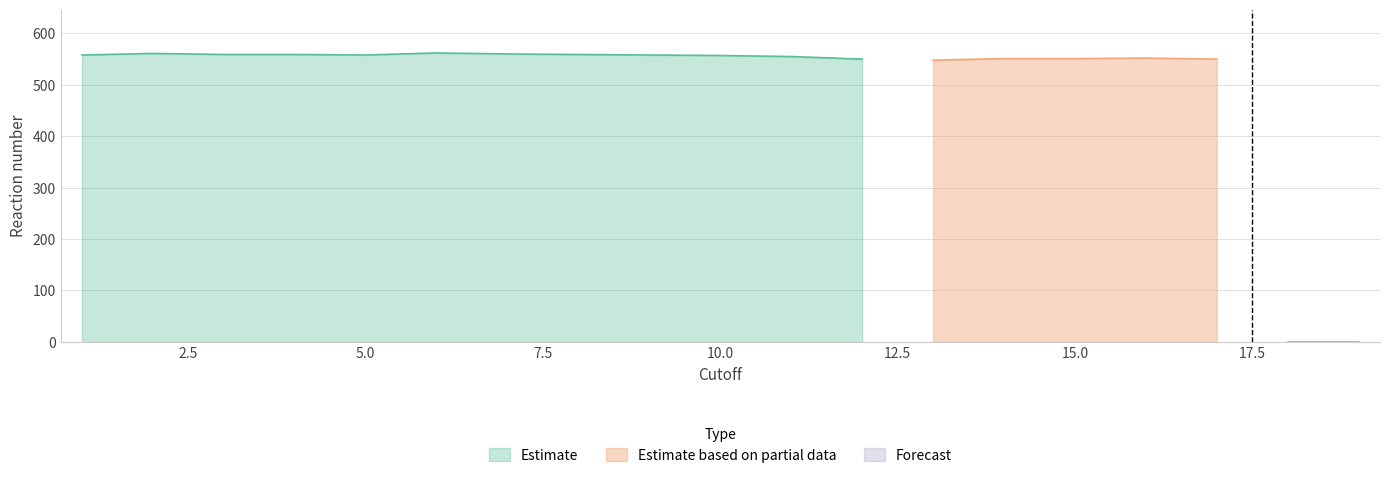

True or false: Reaction_number has more than 0 interior local peaks.

True